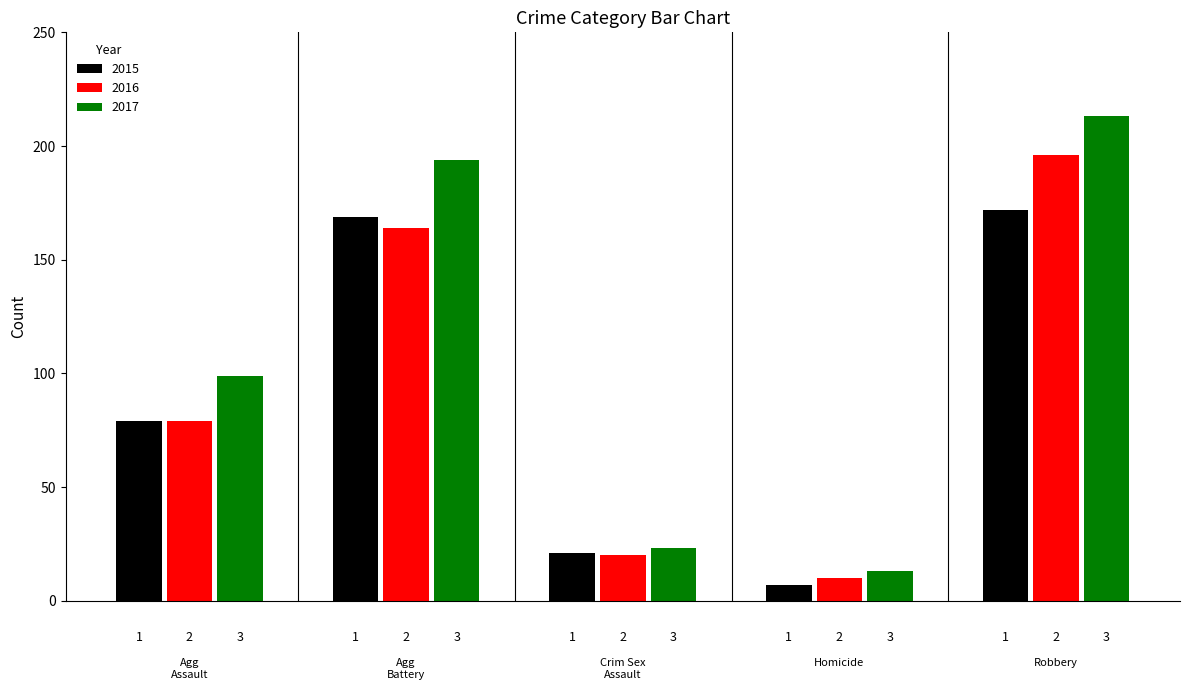

Which series has the widest spread of values?

2017